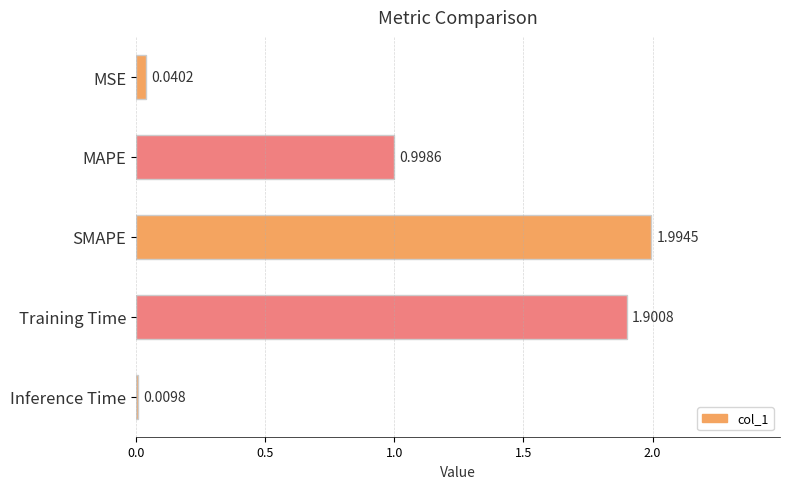

What is the label of the 1st bar from the top?

MSE